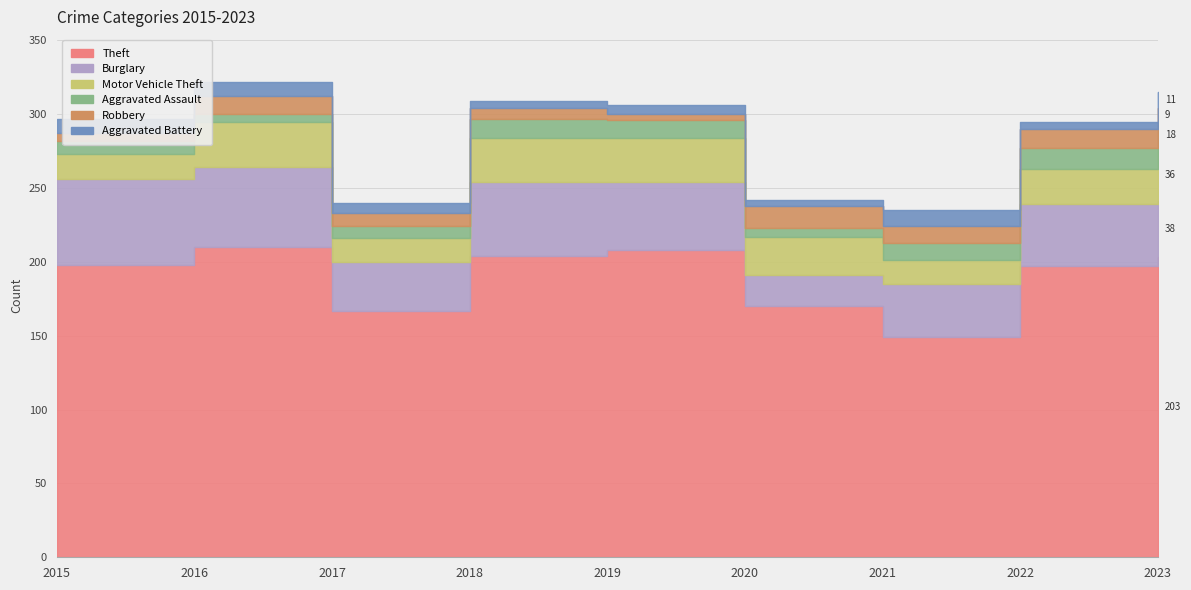

Between 2016 and 2021, which series saw the biggest shift?

Theft